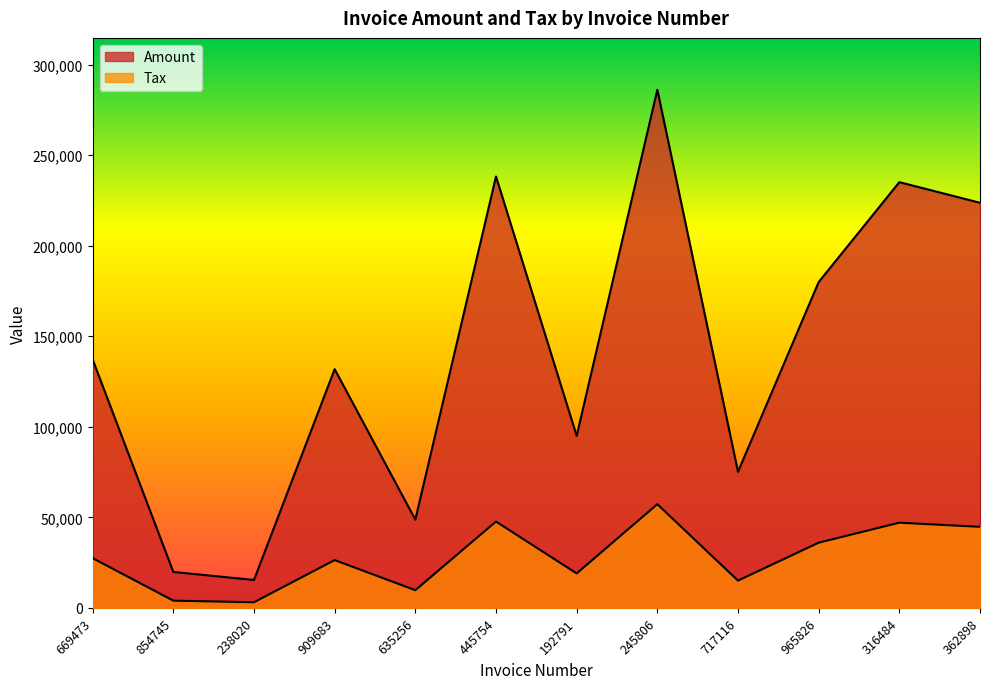

What is the label of the 12th point from the left?

362898